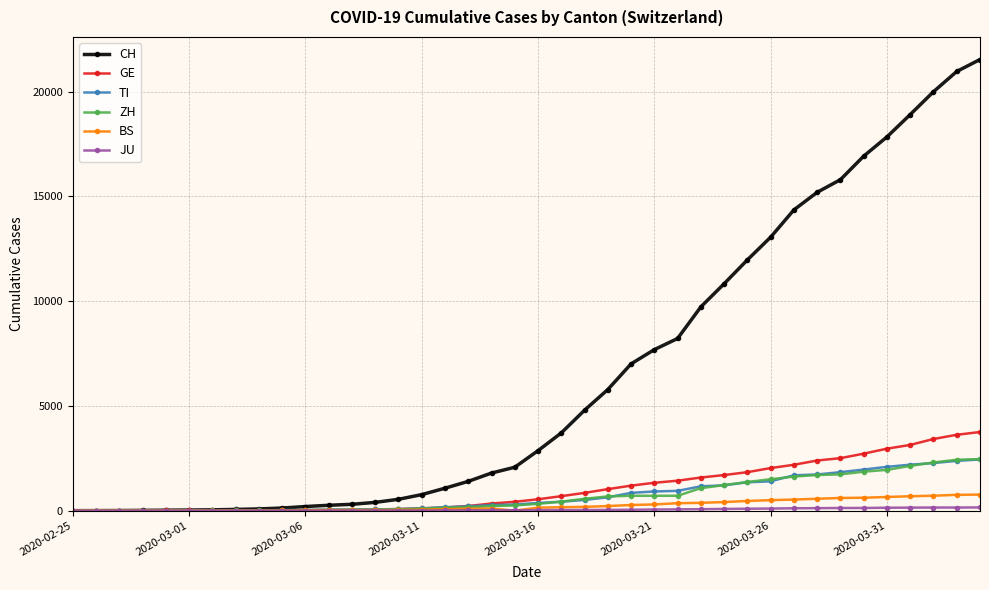

Is this an area chart (filled region under the line)?

No